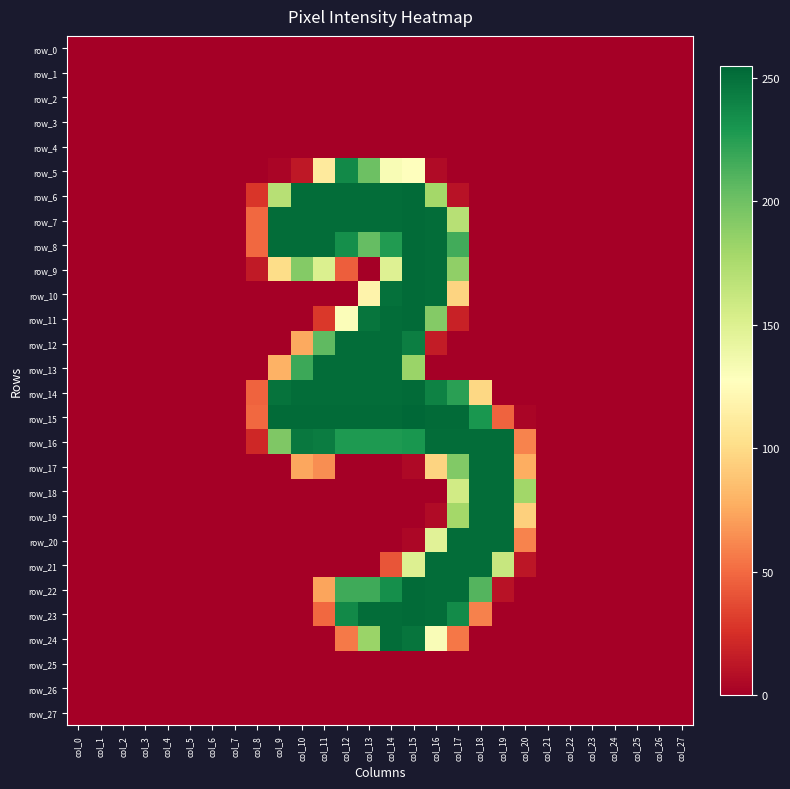

What is the greatest value displayed?

255